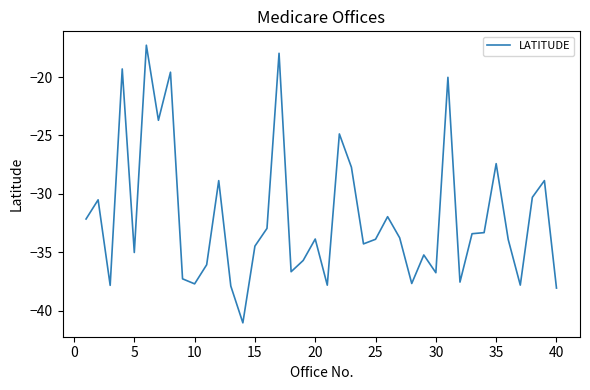

What is the difference between the maximum and minimum values?

23.8